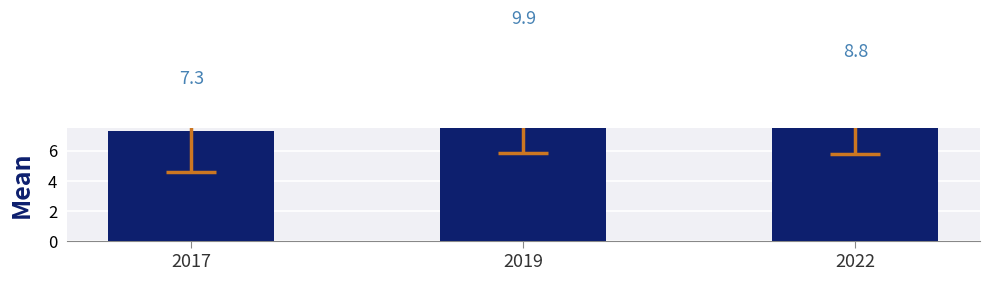

At which category does the chart reach its peak across all series?

2019